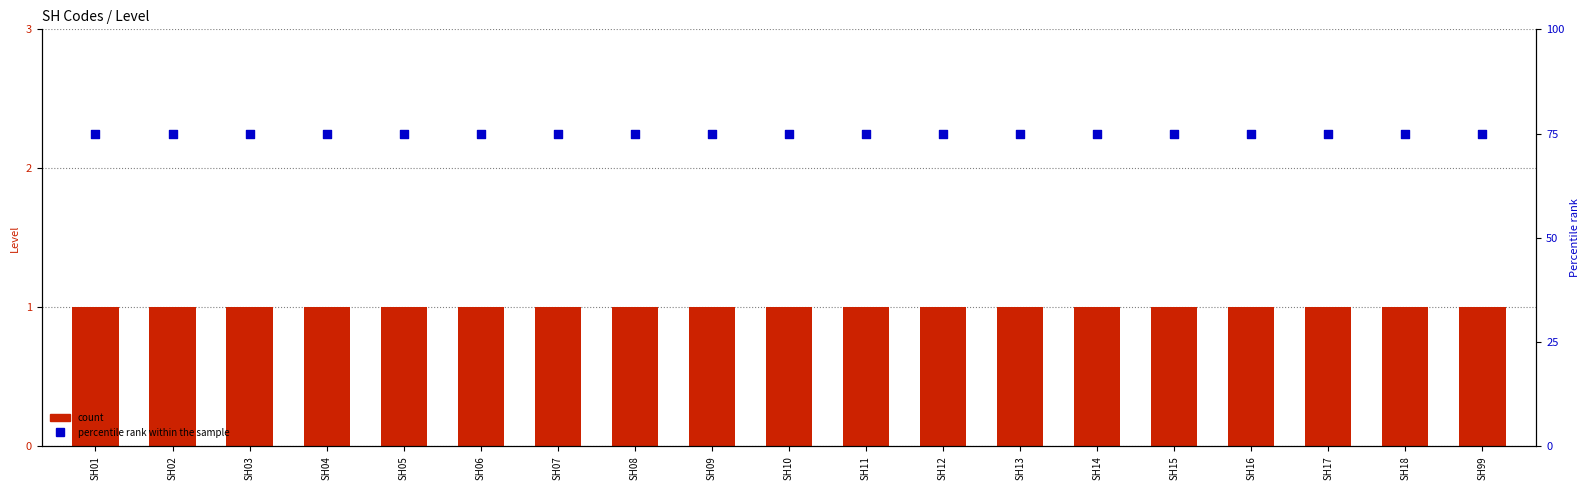

What are all the series names shown in the legend?

count, percentile rank within the sample